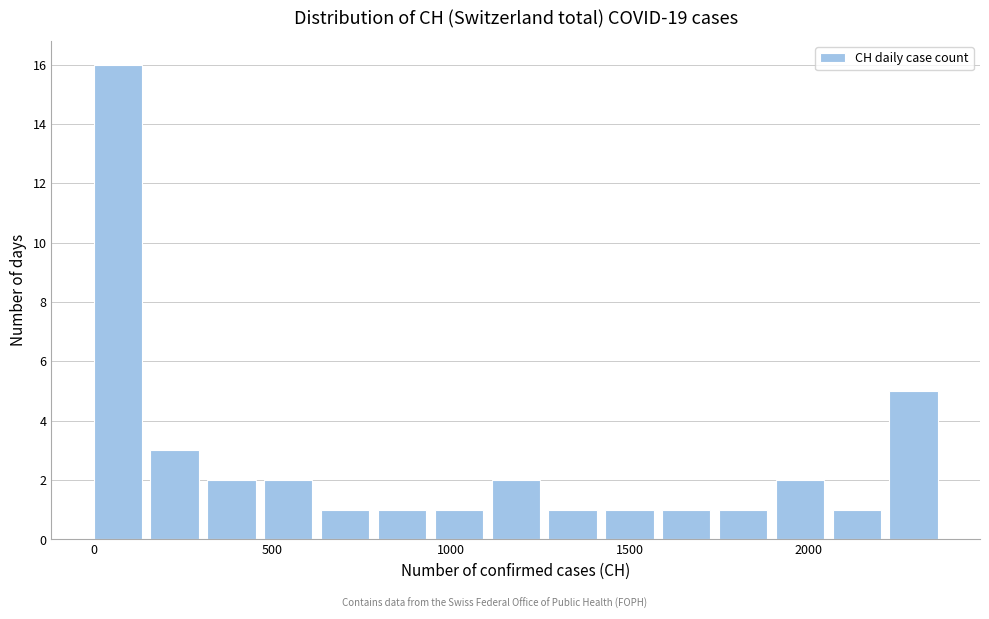

Read against the x-axis, roughly where is the centre of the tallest bar?

50